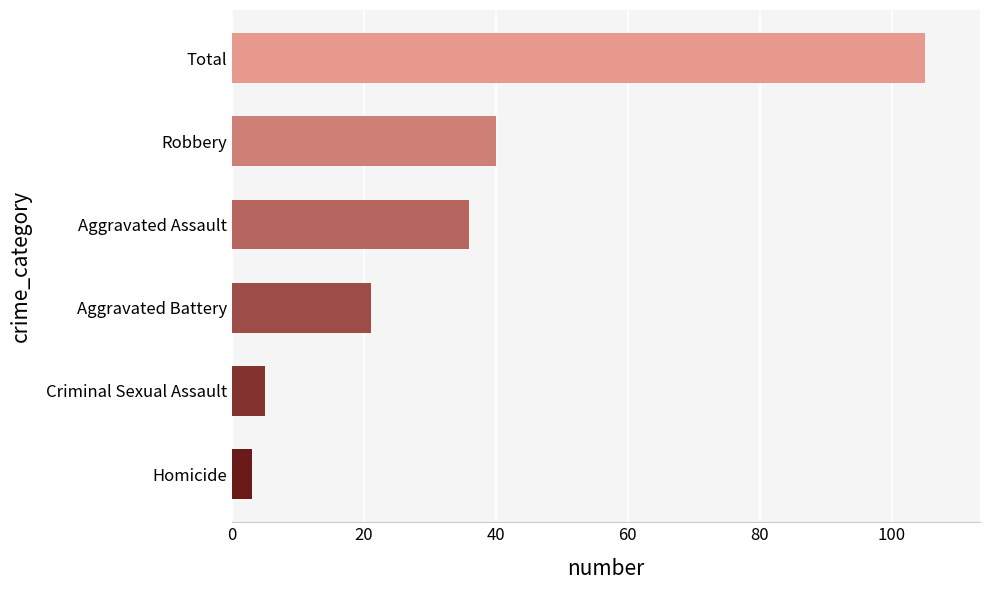

What is the greatest value displayed?

105